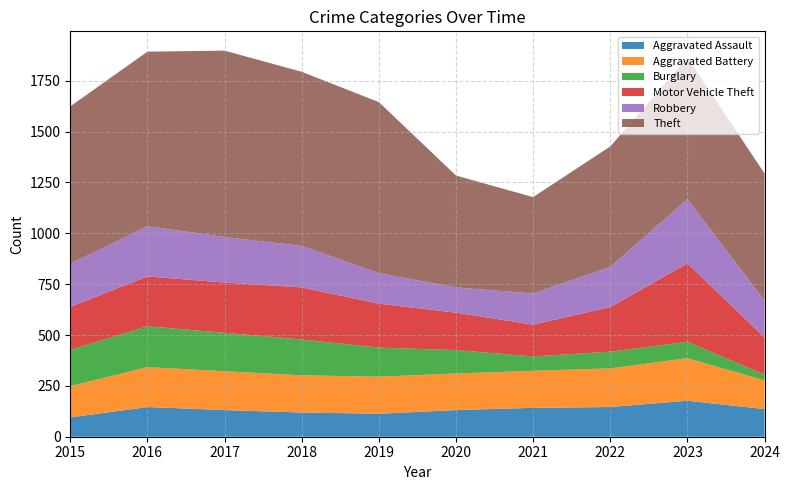

Reading left to right, what are all the values shown in this chart?

Aggravated Assault: 95	146	131	119	113	131	142	146	177	136
Aggravated Battery: 154	196	191	183	182	180	182	190	209	141
Burglary: 178	201	189	176	143	115	71	82	81	28
Motor Vehicle Theft: 211	245	247	256	216	184	156	219	385	183
Robbery: 212	247	224	204	150	124	153	198	316	181
Theft: 774	858	916	856	841	550	474	592	695	625